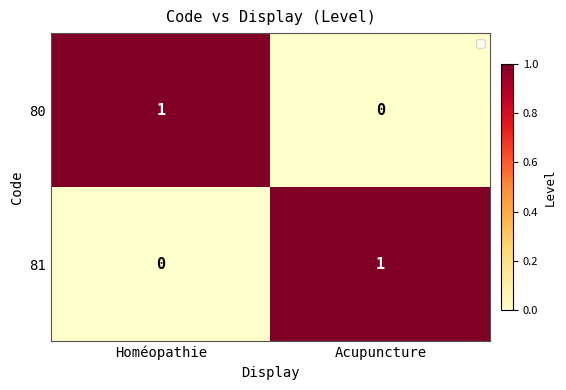

At Homéopathie, list the series in order from smallest to largest.

81, 80